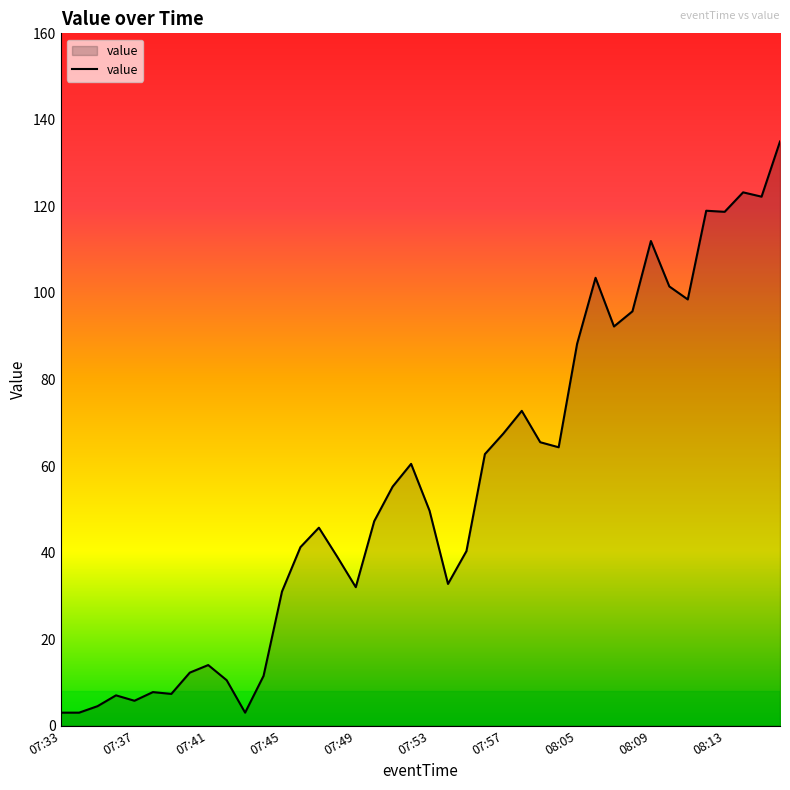

What is the difference between the maximum and minimum values?

132.0